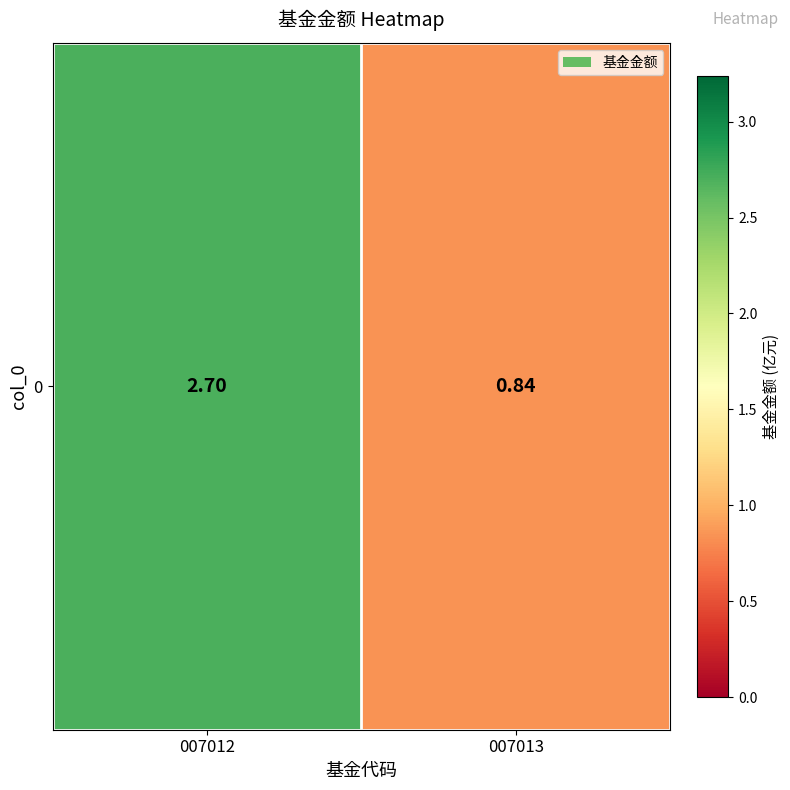

Reading right to left, transcribe all the data shown in this chart.

0.8	2.7